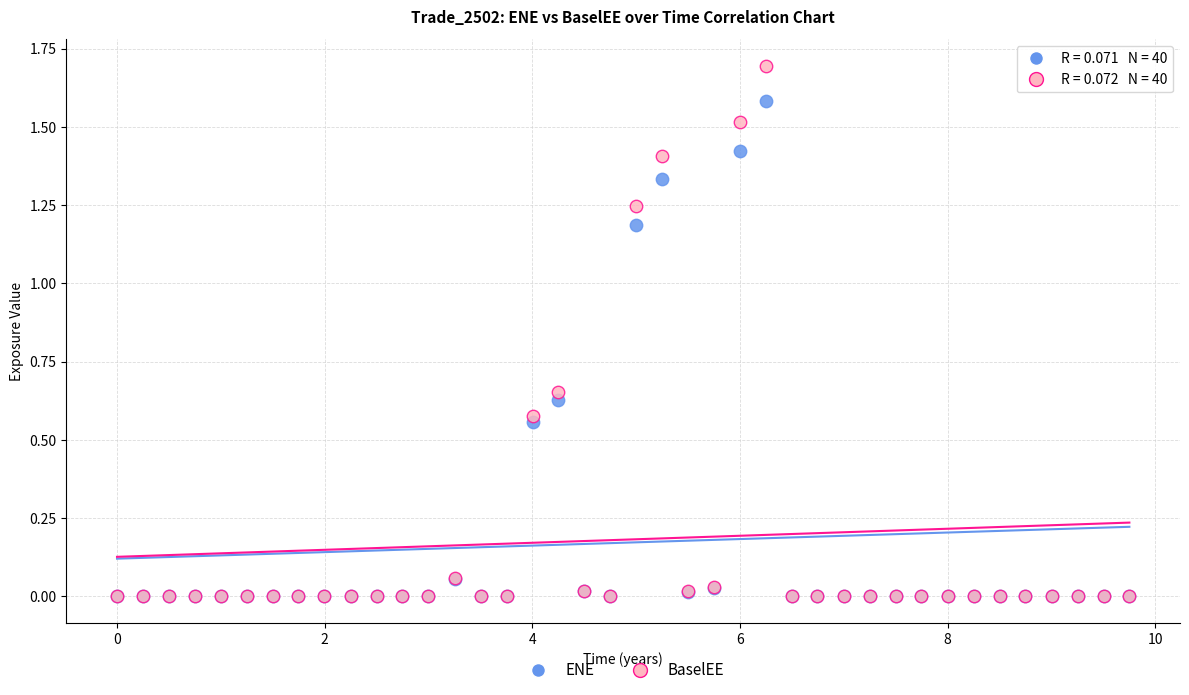

What are all the series names shown in the legend?

ENE, BaselEE